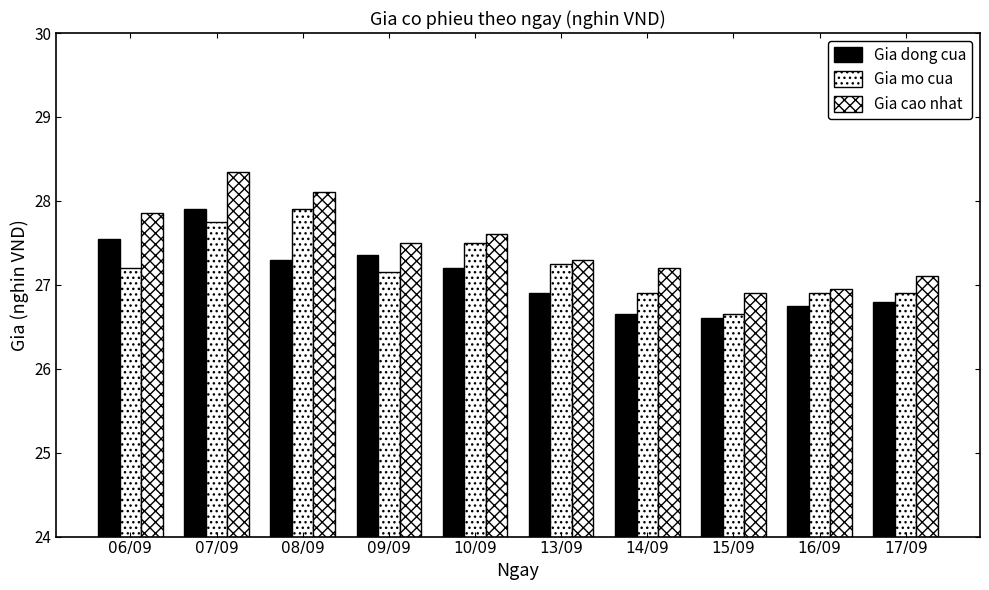

How many bars are there in each group?

3